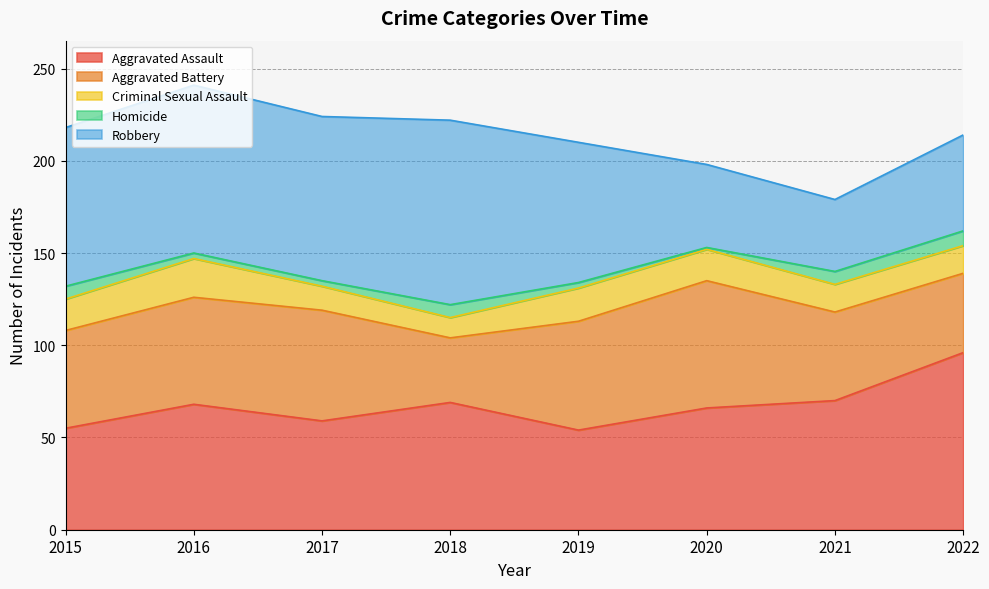

Which series has the widest spread of values?

Robbery